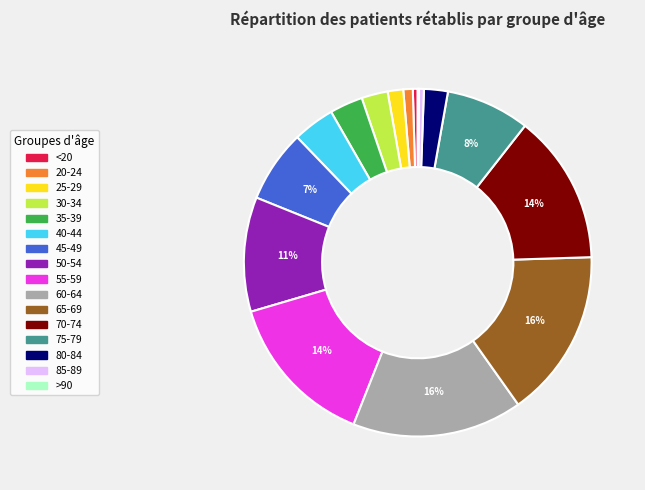

Combined, do 50-54 and 30-34 account for over 50%?

No